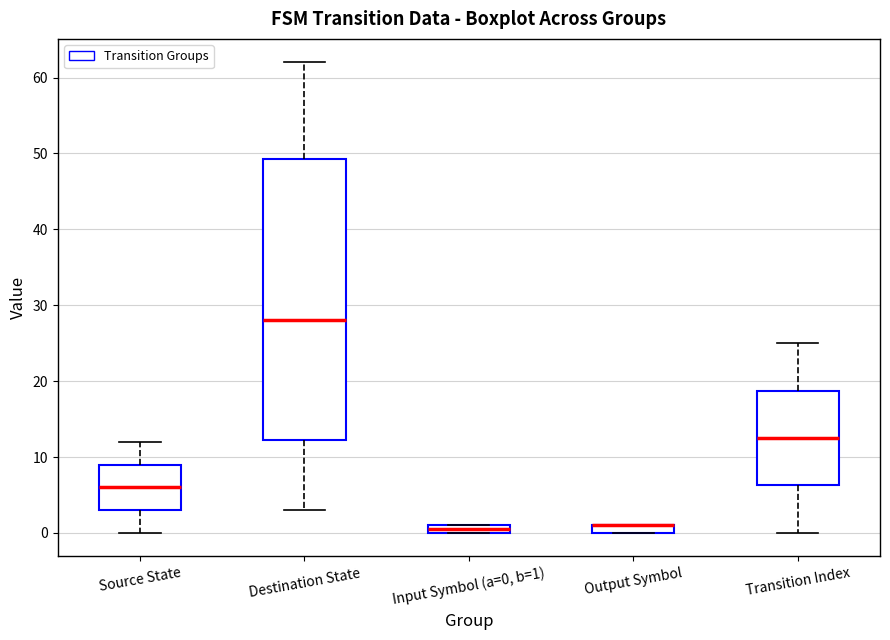

Comparing the boxes themselves (not the whiskers), which one is the tallest?

Destination State